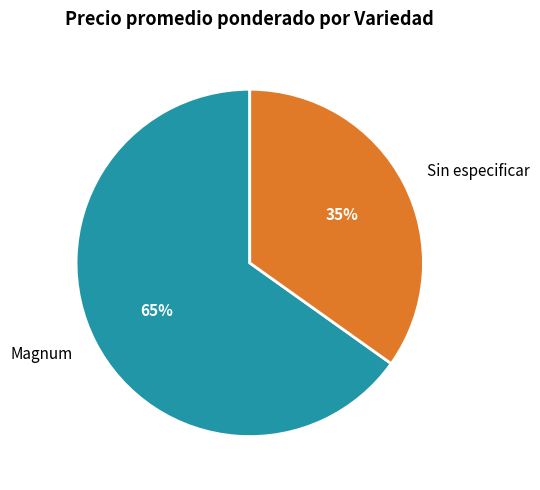

Which category has the biggest portion of the pie?

Magnum